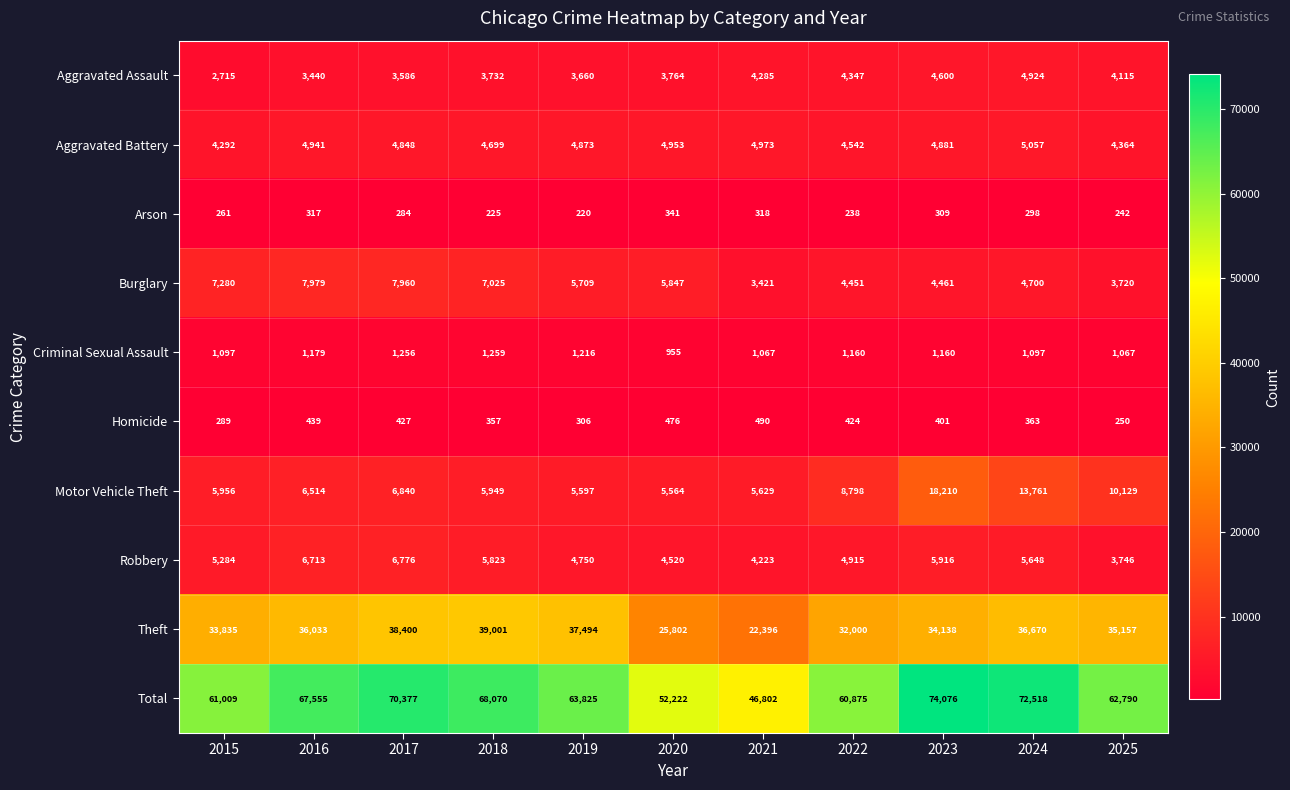

At how many categories does at least one series exceed 51020?

10